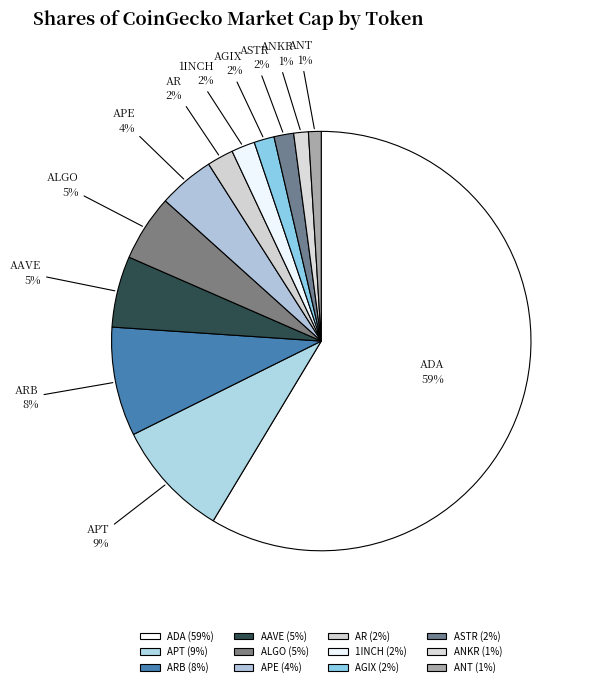

Count the number of slices in the pie.

12